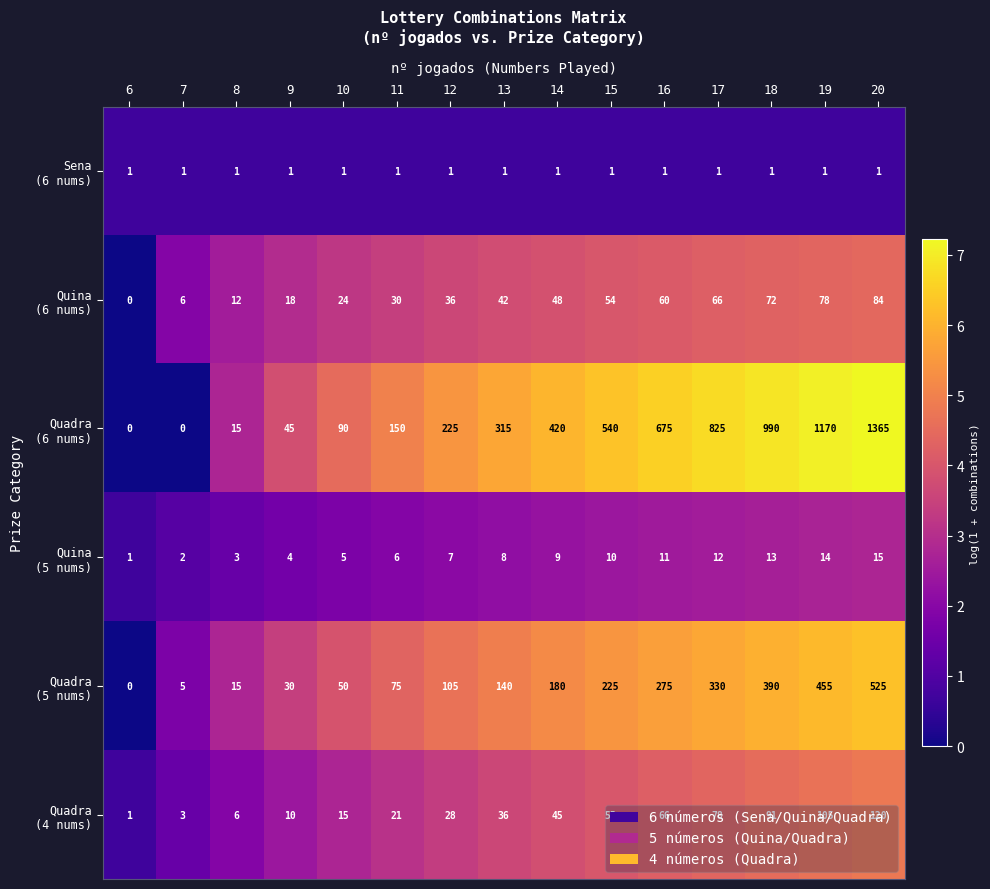

How many distinct data groups are displayed?

6